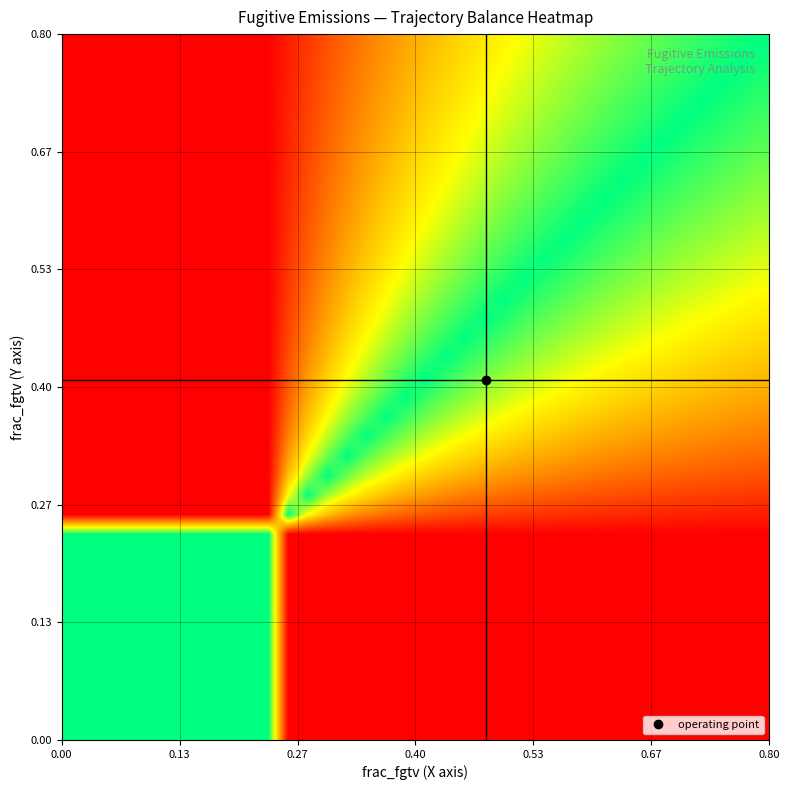

At how many categories does at least one series exceed 0?

36